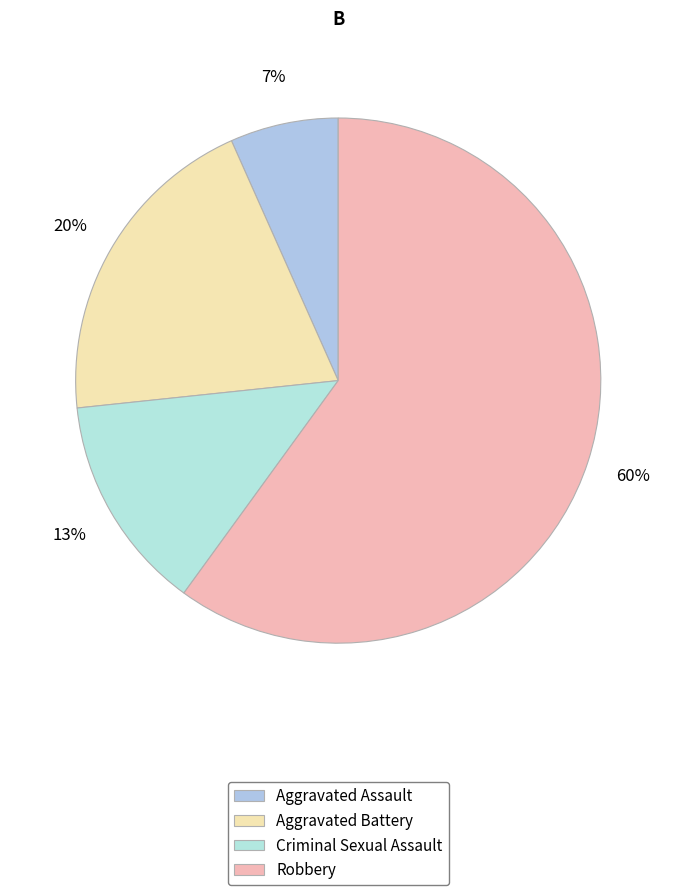

Count the number of slices in the pie.

4